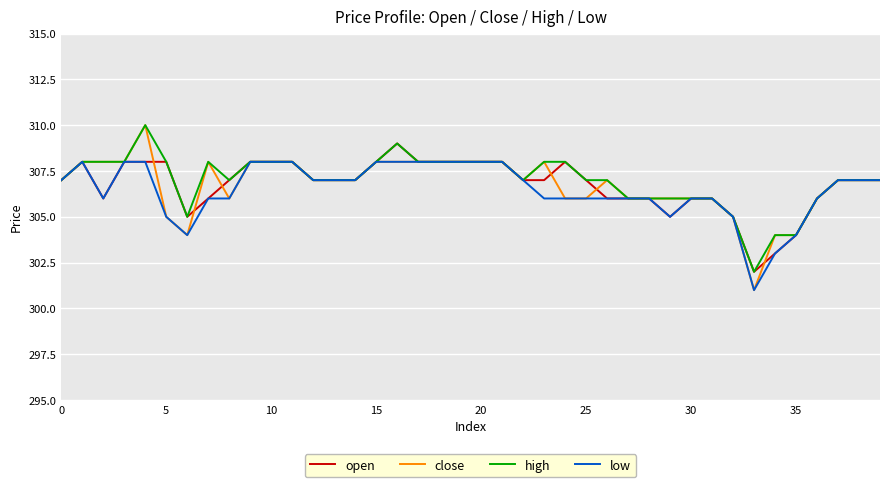

Which series has the largest range (max minus min)?

close